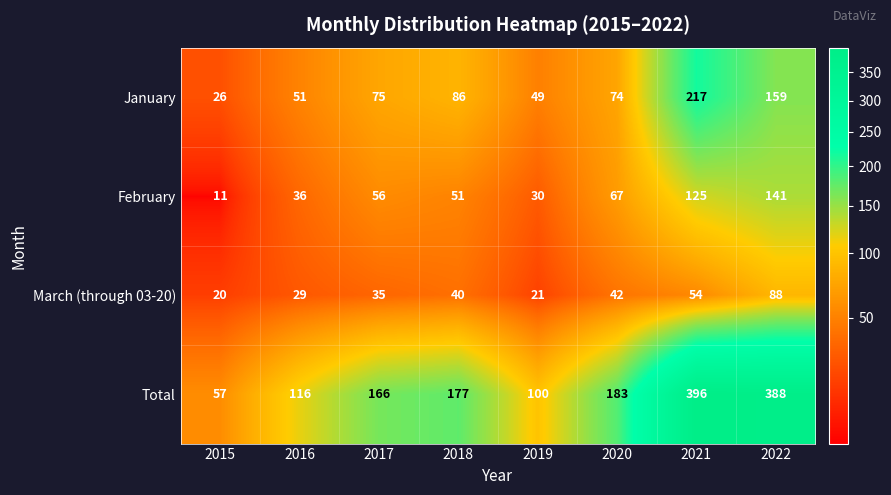

What is the difference between the second highest and second lowest values in the Total series?

288